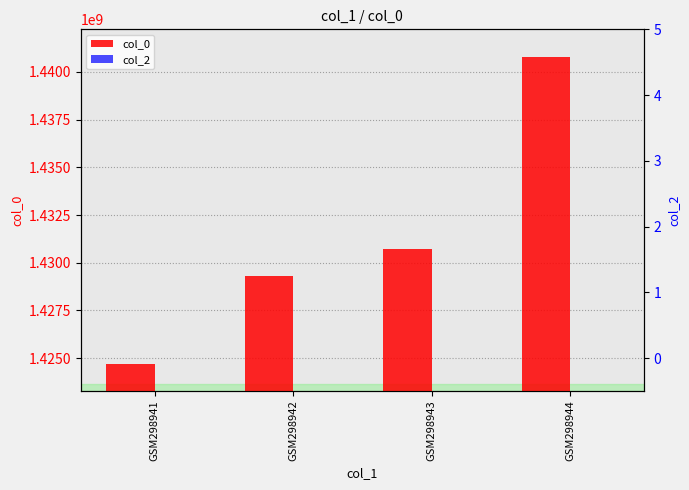

Which category has the lowest value in the col_0 series?

GSM298941